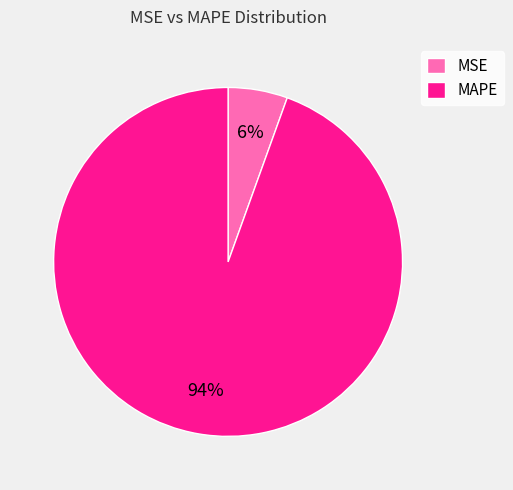

Between MAPE and MSE, which is larger?

MAPE